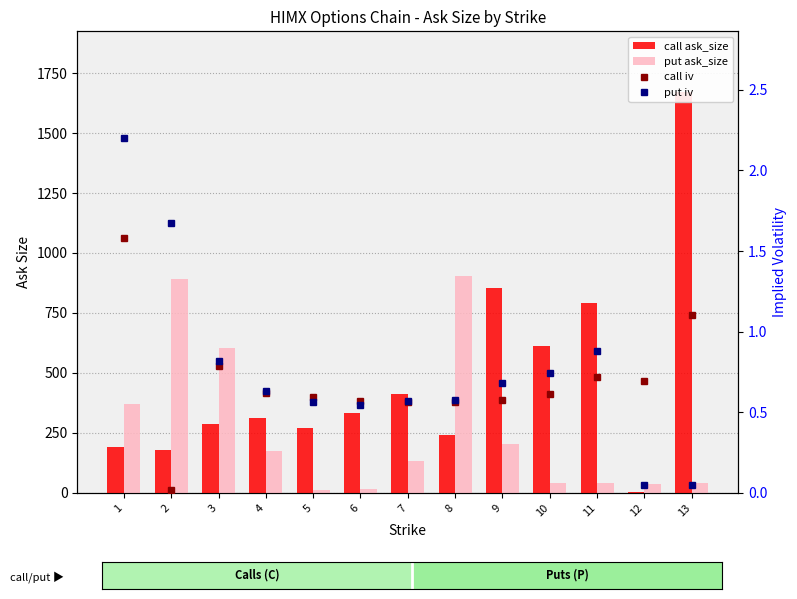

Are the bars grouped side by side (vs. stacked)?

Yes